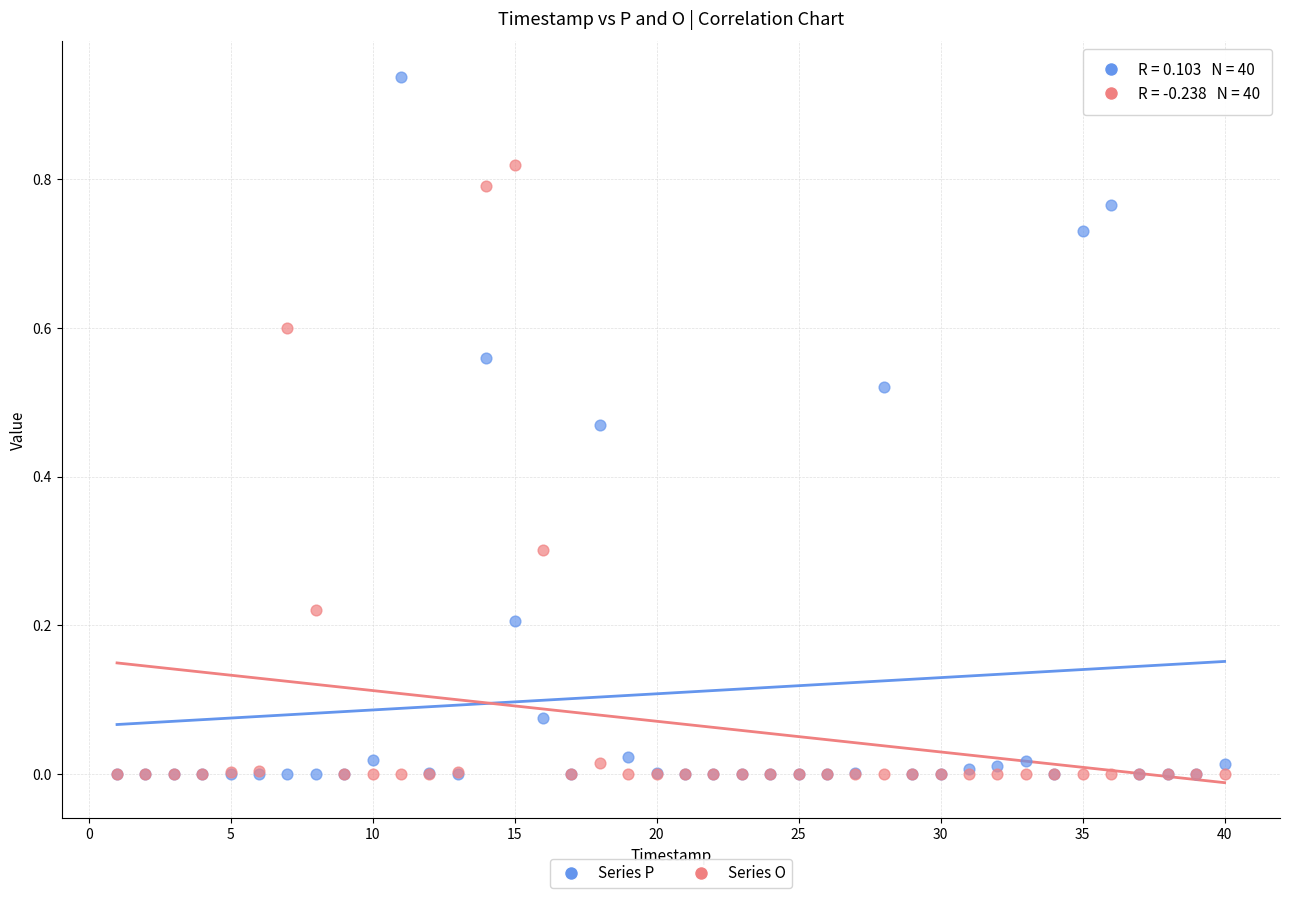

Which series has the widest spread of Y values?

Series P